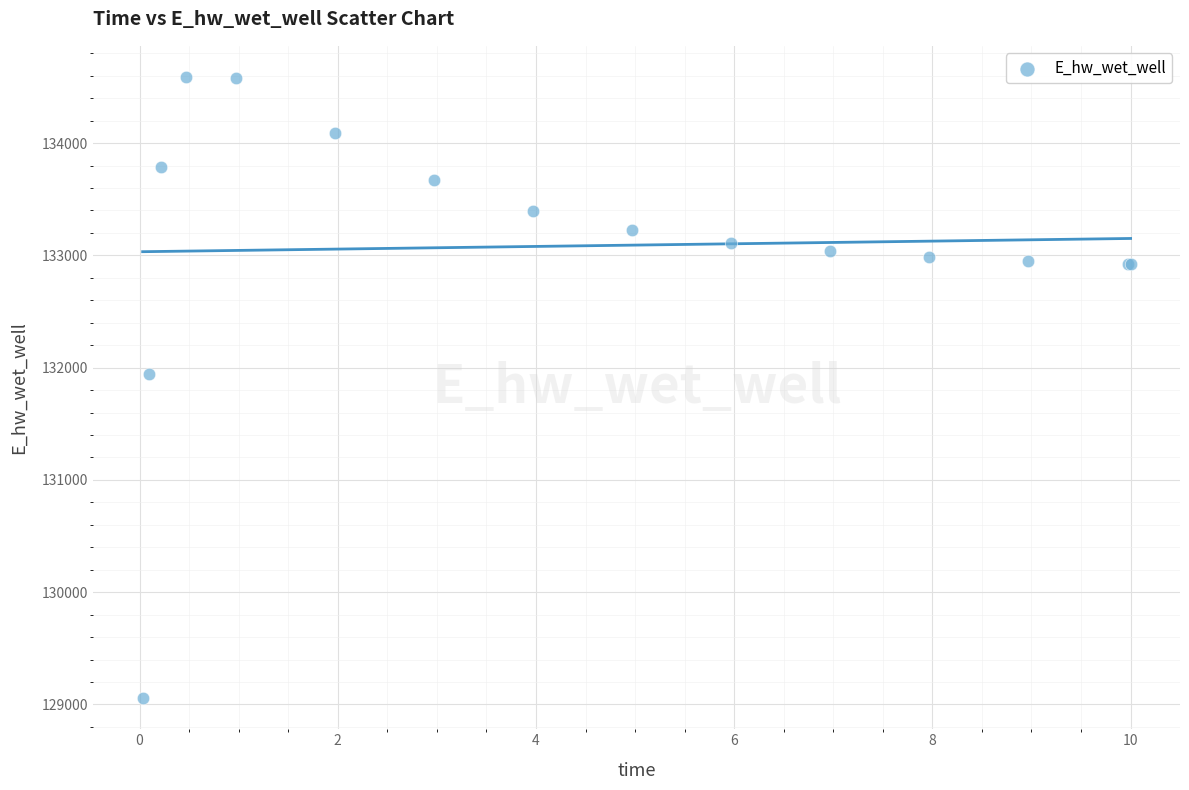

What Y value in the scatter plot is closest to 131822?

131943.1